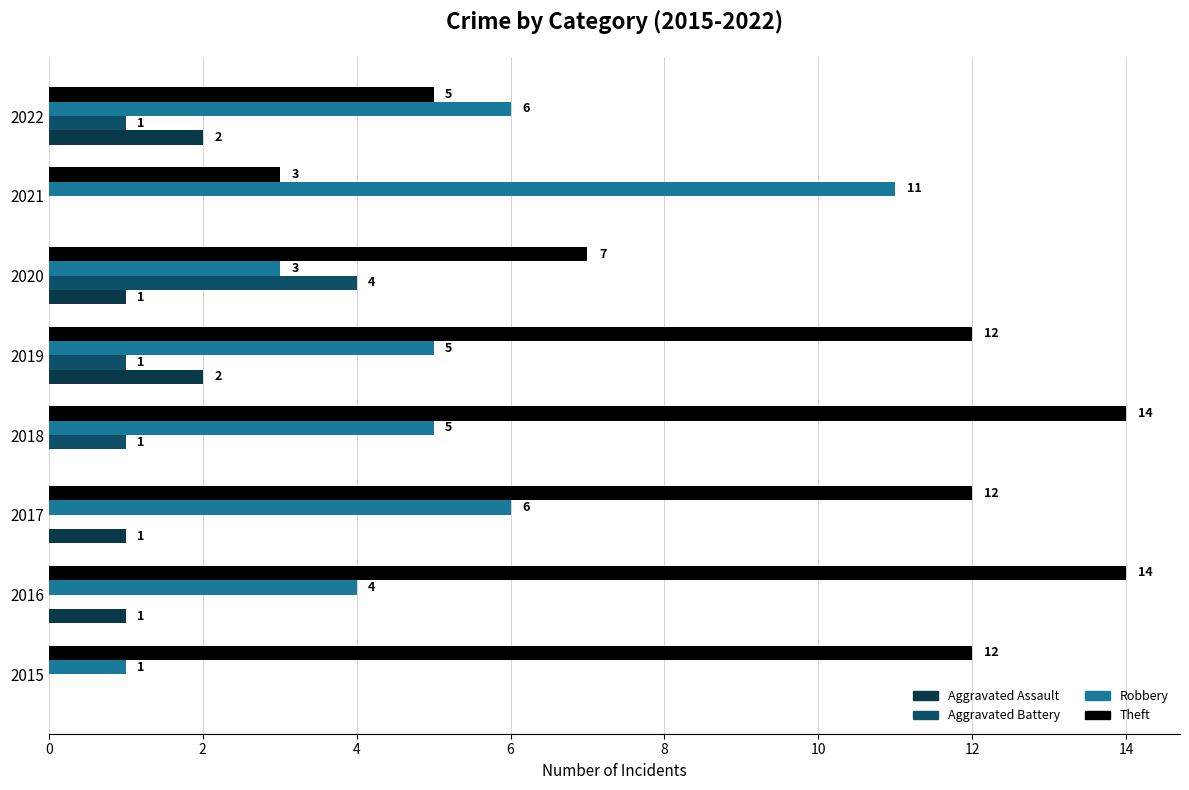

What is the value of the Aggravated Battery bar at the 4th from the left?

1